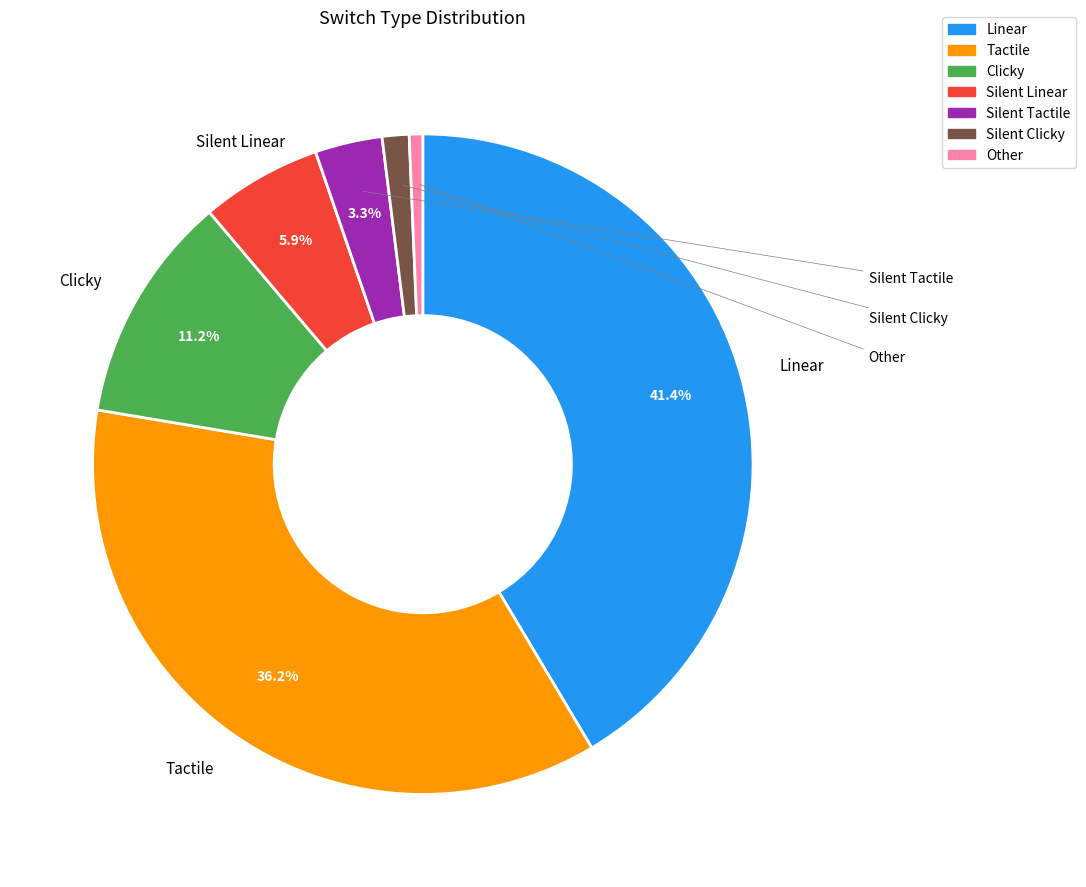

To the nearest percent, what is the difference between the largest and smallest slice percentages?

41%